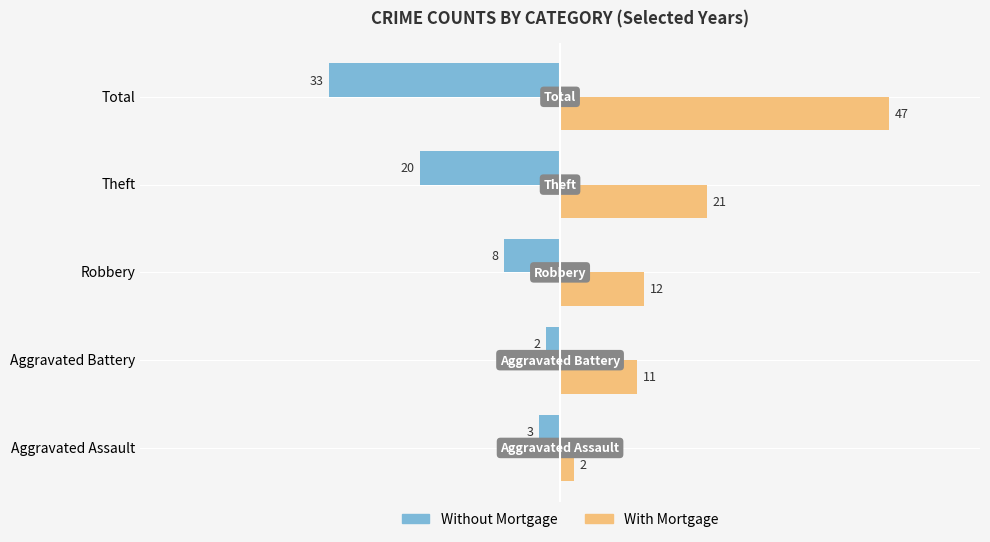

What are all the series names shown in the legend?

Without Mortgage, With Mortgage